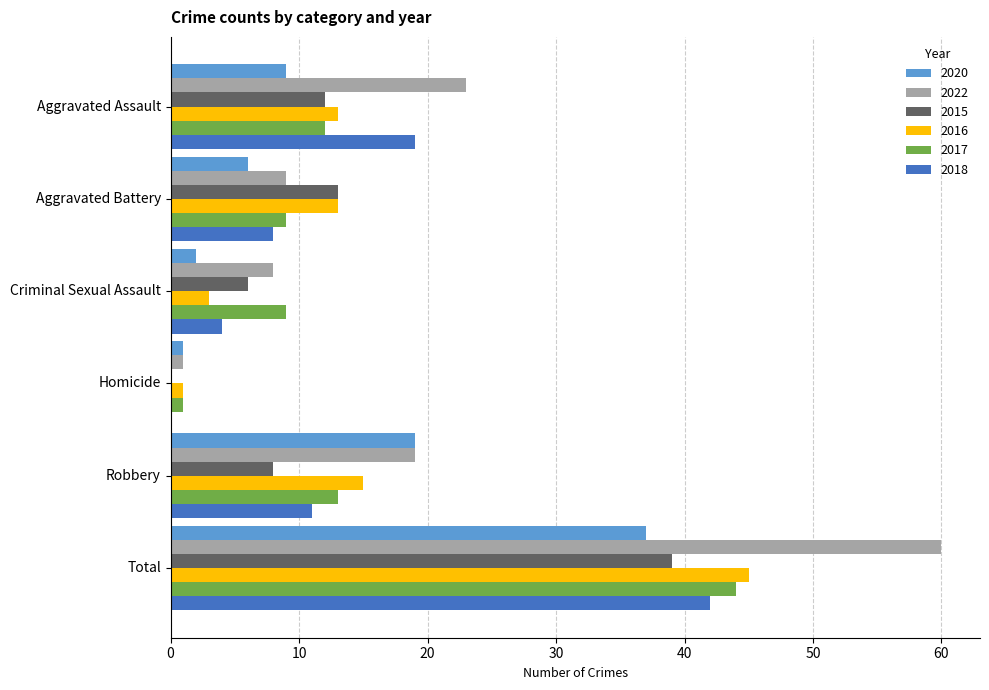

Read the 2022 value at Criminal Sexual Assault.

8